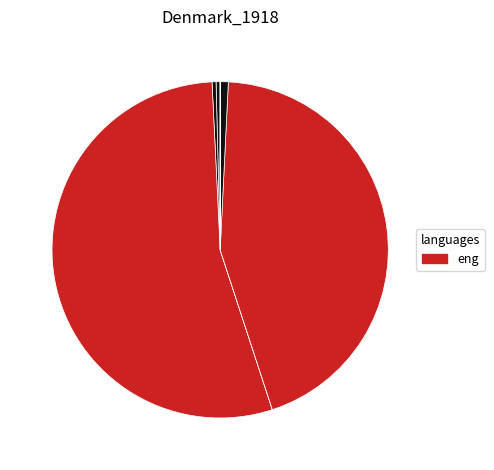

How many slices are in this pie chart?

8